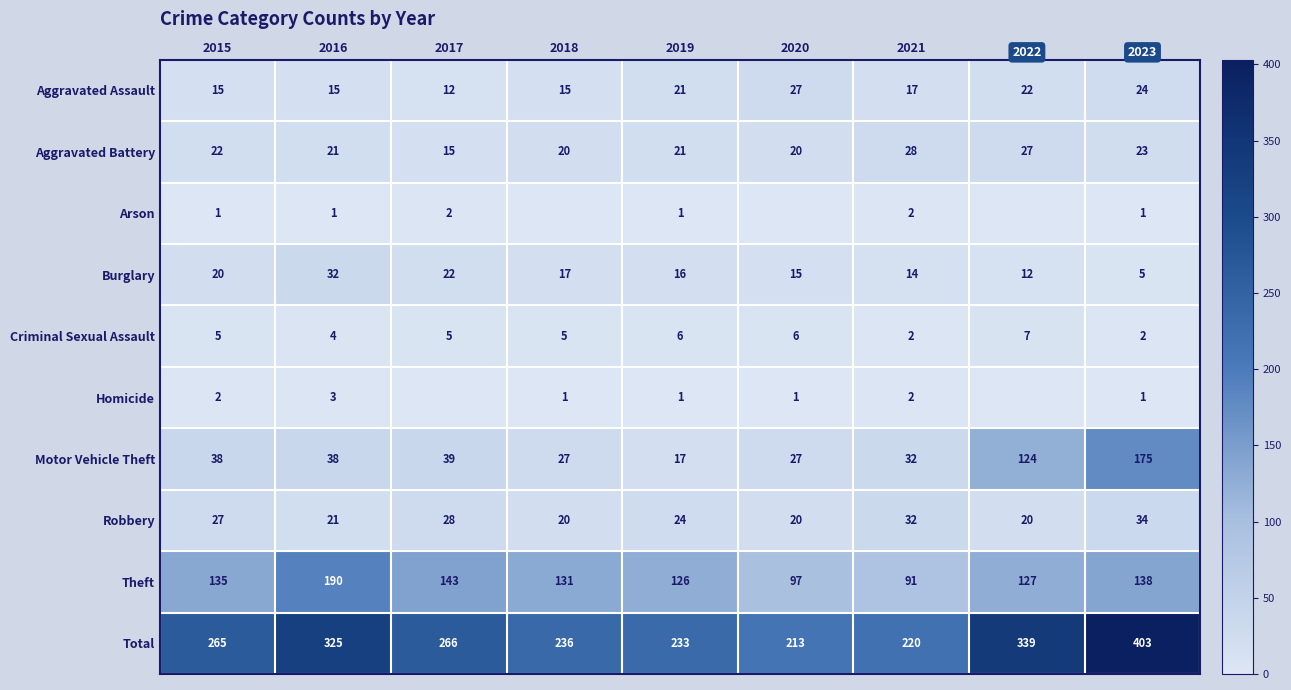

True or false: Robbery has a value of 32 at 2021.

True